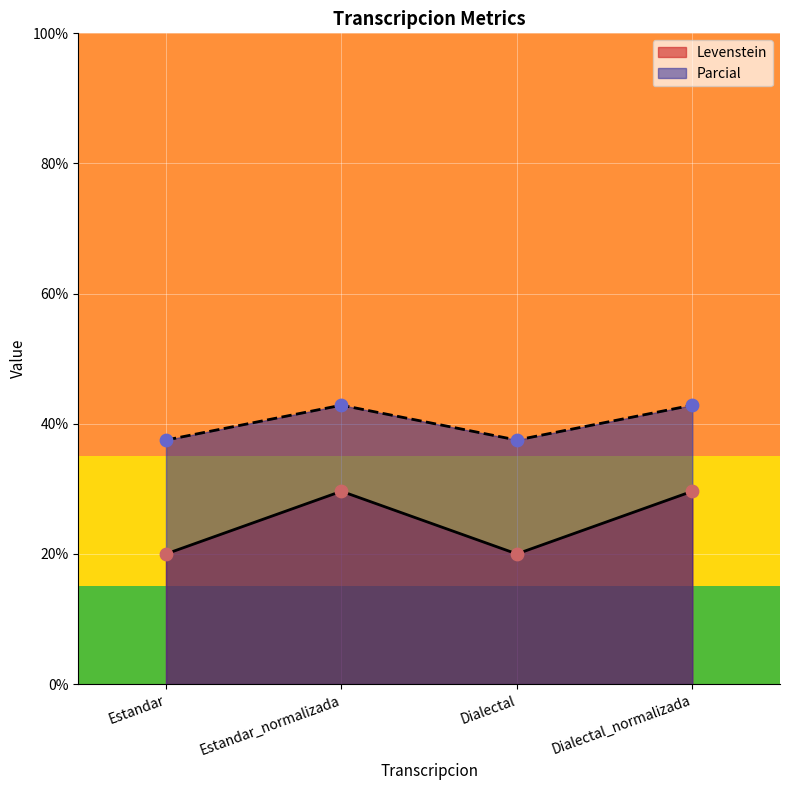

Which series has the largest total across all categories?

Parcial